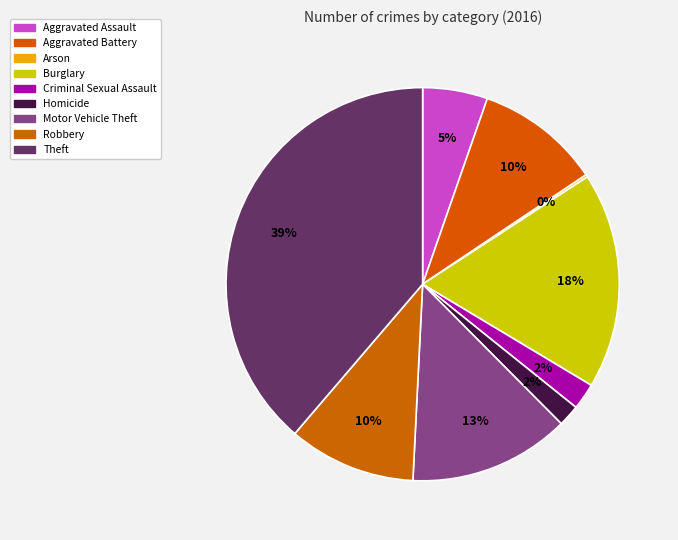

How many slices are in this pie chart?

9